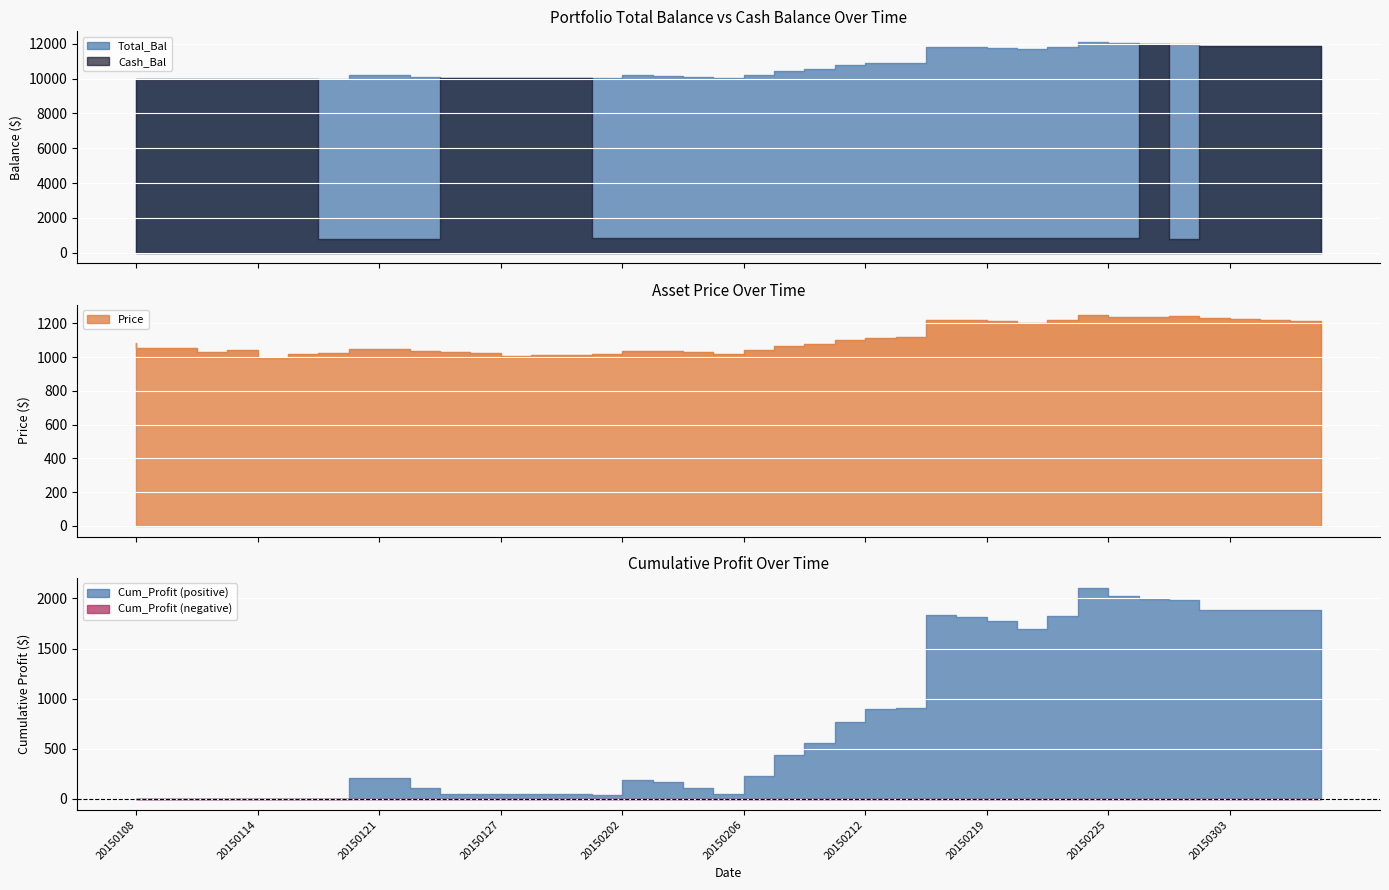

Does the chart display data point markers on the line(s)?

No